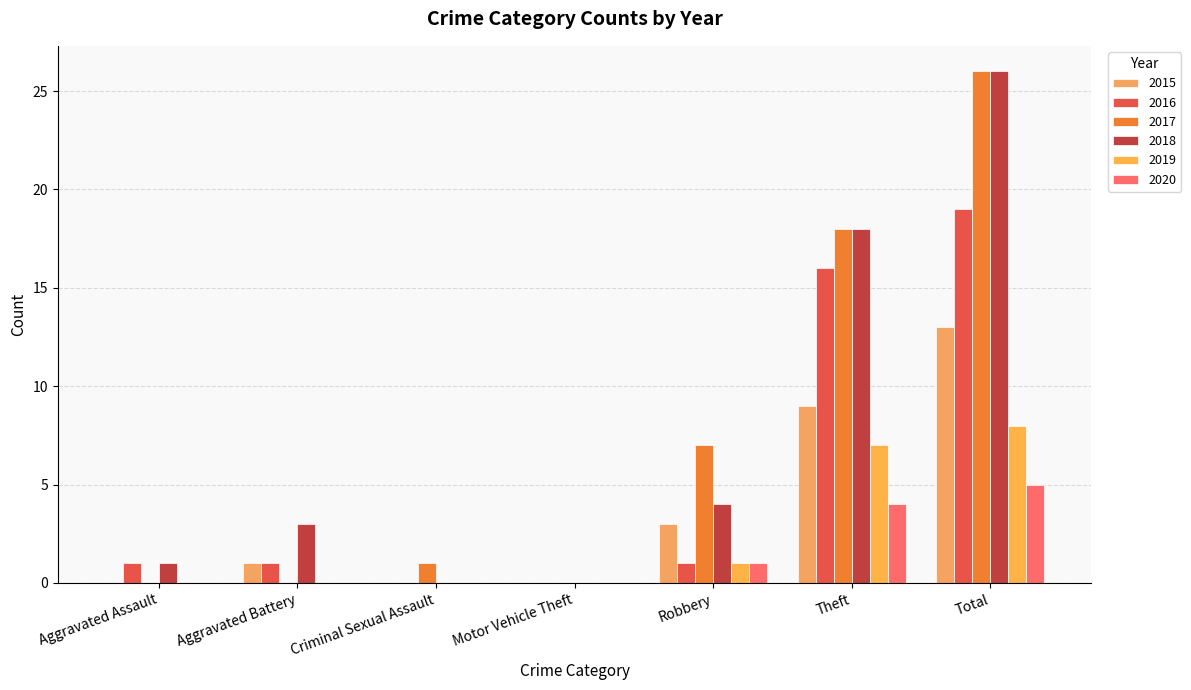

At which category is the sum across all series the highest?

Total